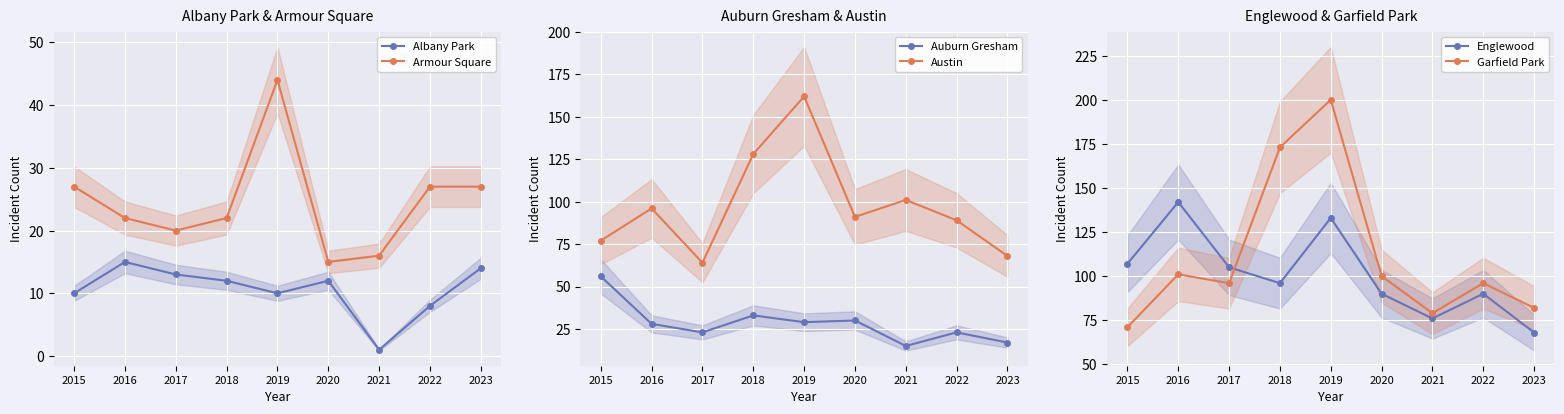

True or false: Austin and Auburn Gresham cross at least once.

False